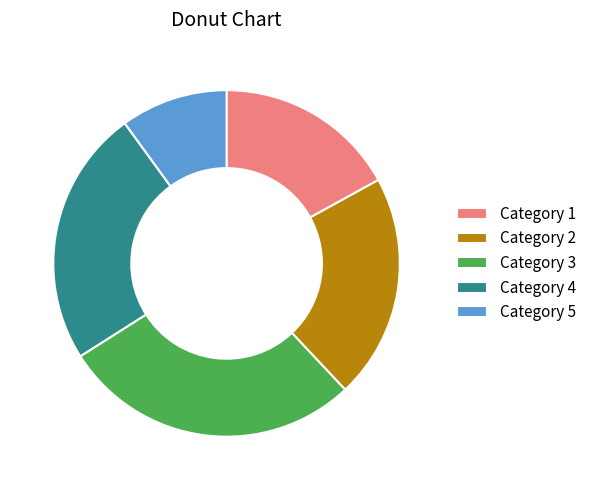

The Category 3 slice represents 28% of the pie. True or false?

True